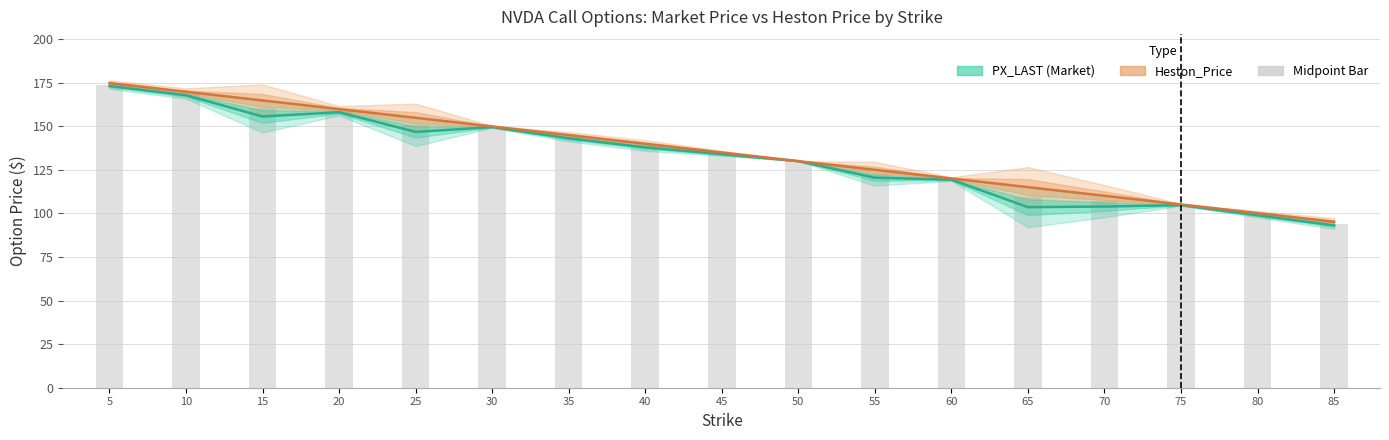

At how many categories does at least one series exceed 117?

12